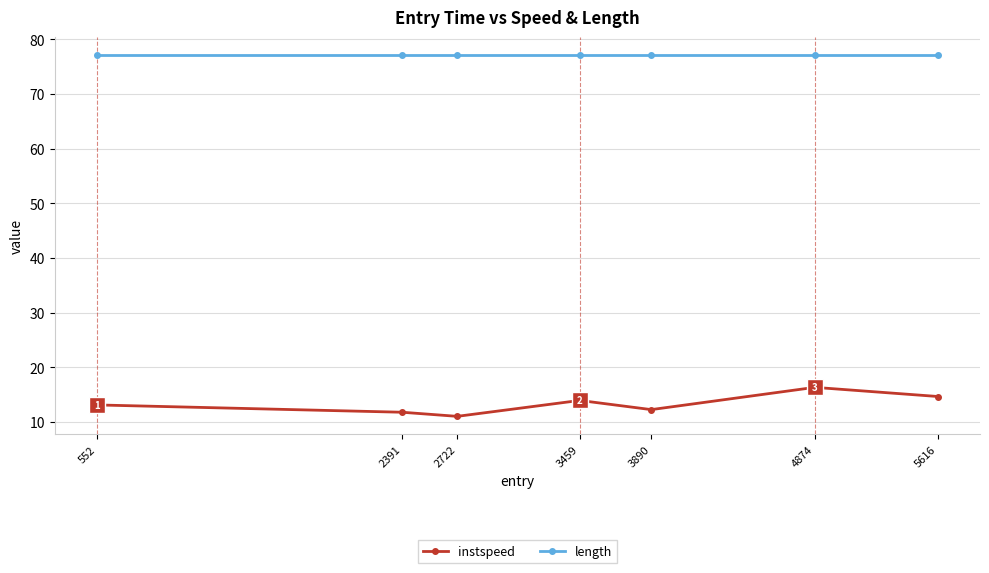

Reading left to right, what are all the values shown in this chart?

instspeed: 552=13.1	2391=11.8	2722=11.0	3459=13.9	3890=12.3	4874=16.3	5616=14.7
length: 552=77.1	2391=77.1	2722=77.1	3459=77.1	3890=77.1	4874=77.1	5616=77.1